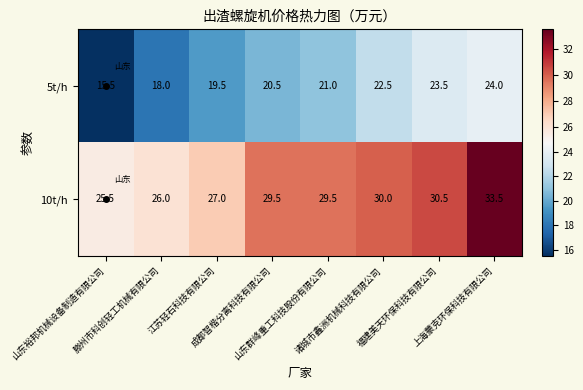

Which series has the widest spread of values?

5t/h